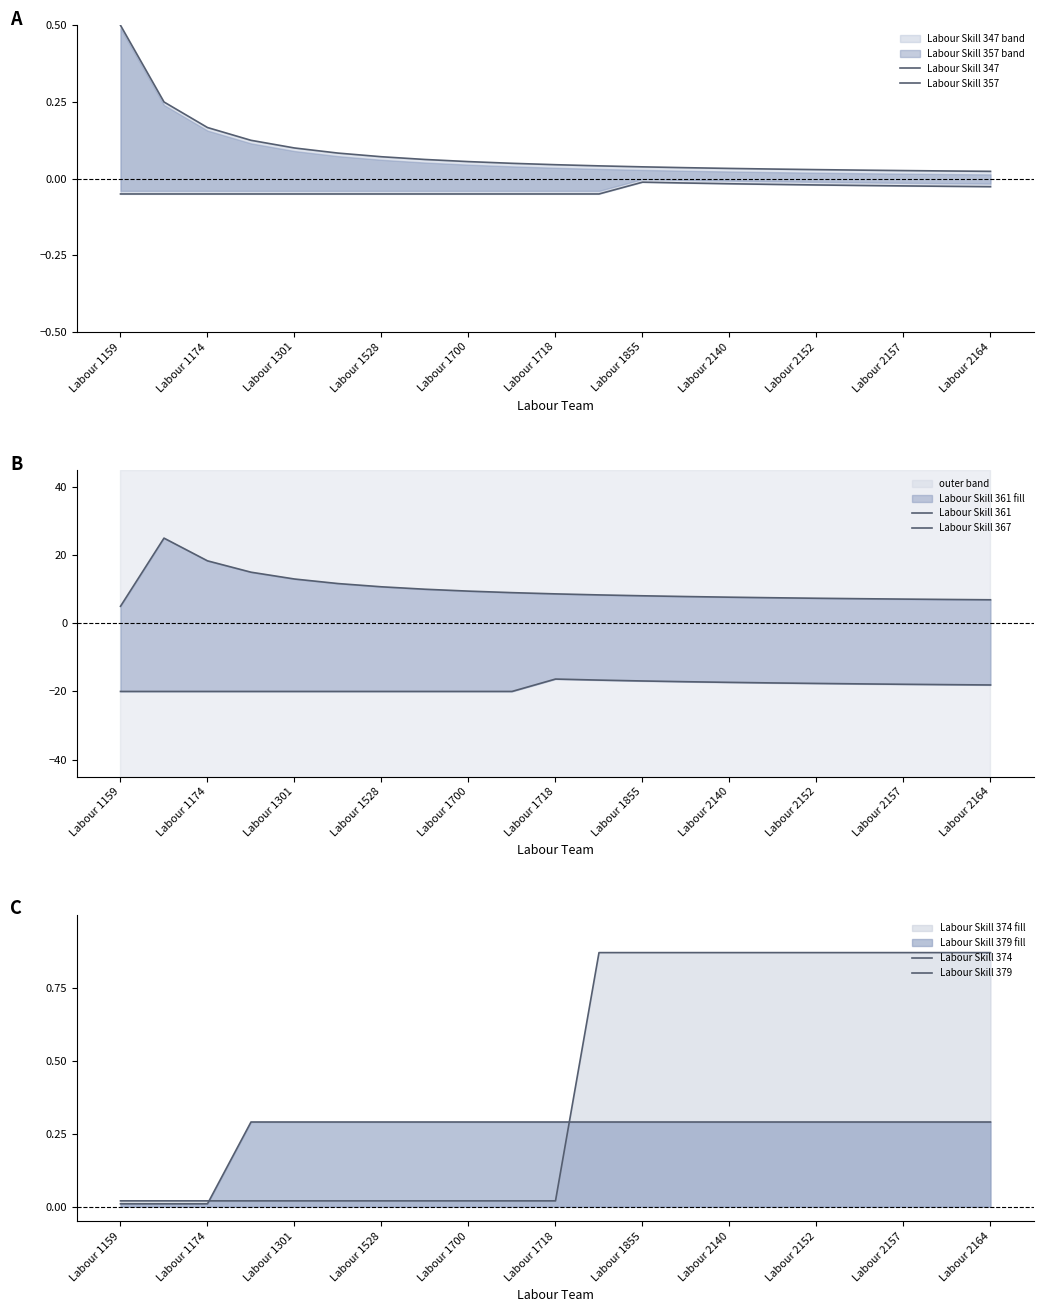

Which series has the largest range (max minus min)?

Labour Skill 361